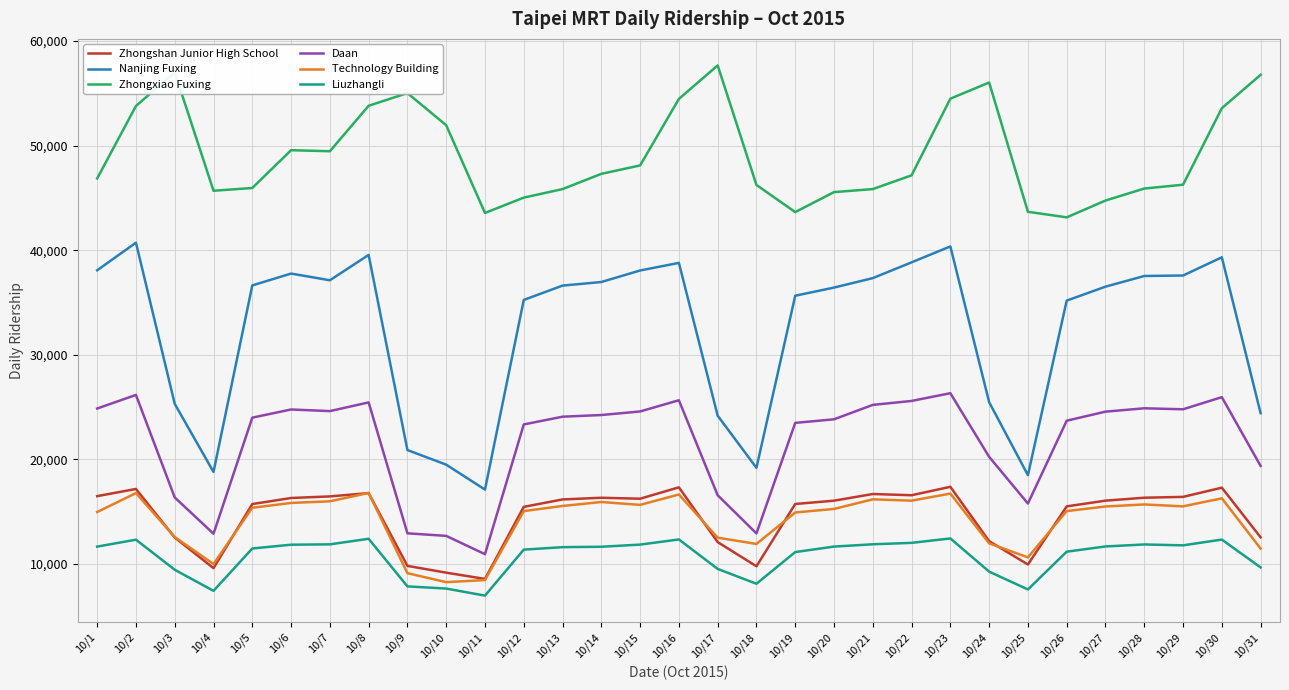

True or false: Nanjing Fuxing and Technology Building cross at least once.

False